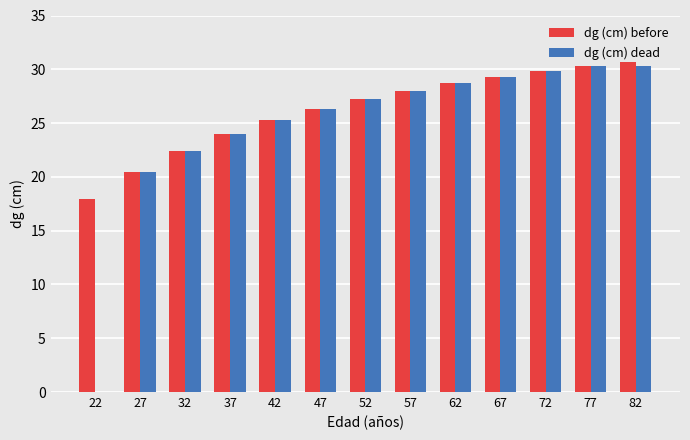

What is the total value across all series at 77?

60.5